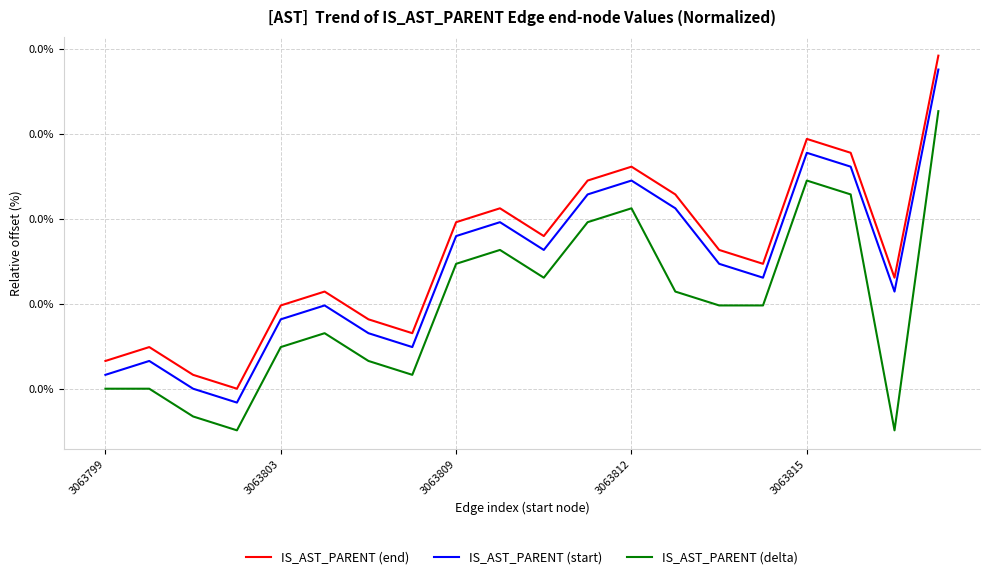

What are all the series names shown in the legend?

IS_AST_PARENT (end), IS_AST_PARENT (start), IS_AST_PARENT (delta)